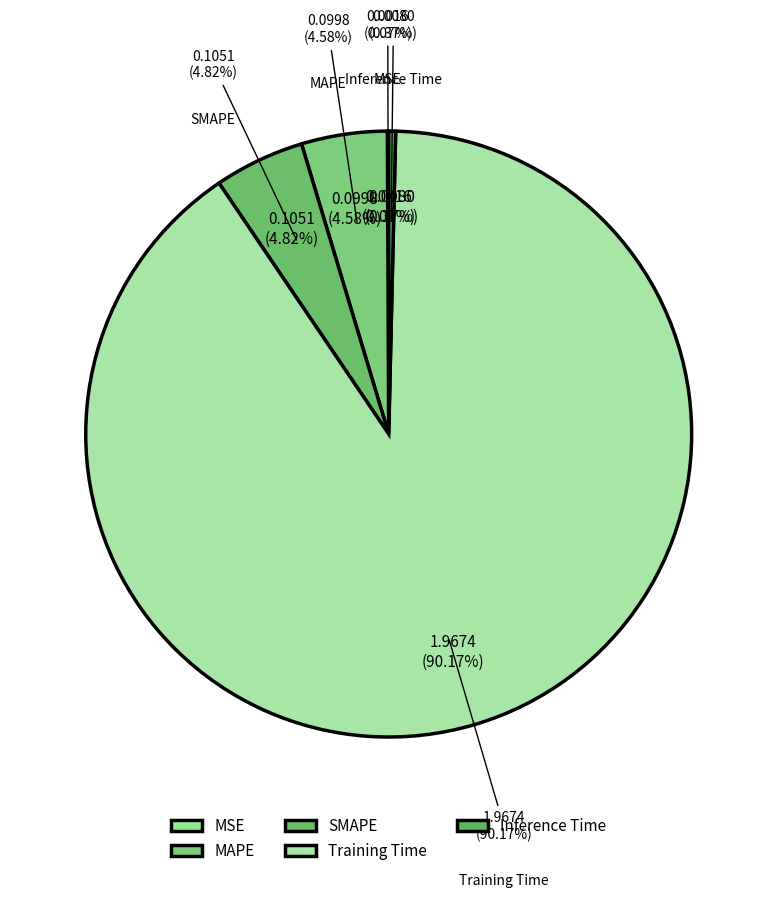

Is it true that MSE is 9% of the pie?

False